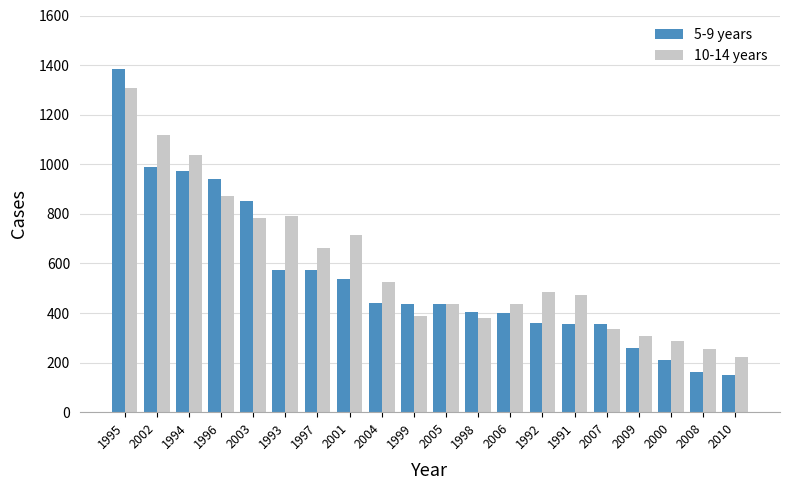

At which label does 10-14 years reach its peak?

1995